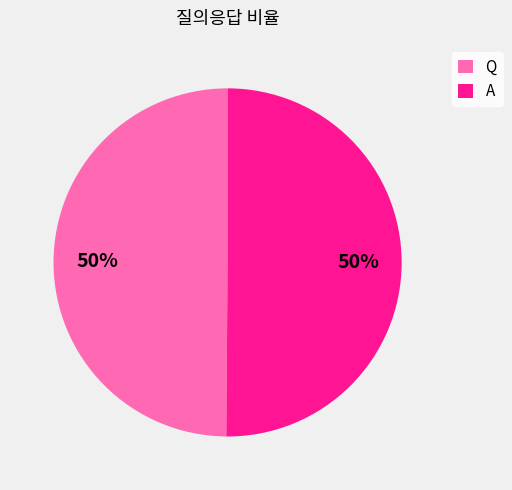

How many segments does this pie chart have?

2